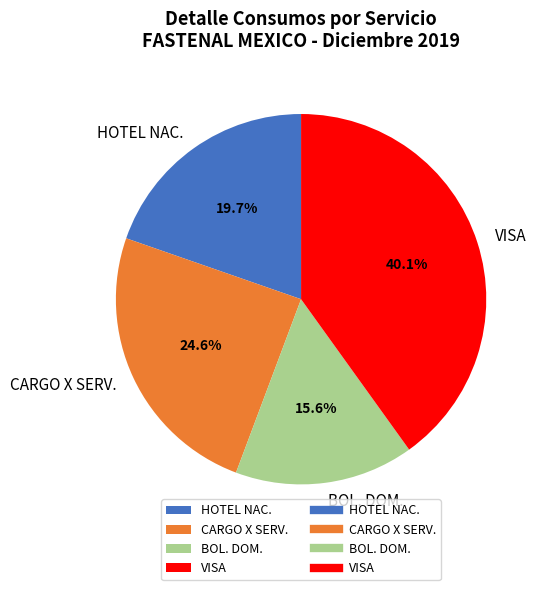

How much of the chart is everything except CARGO X SERV.?

75.4%